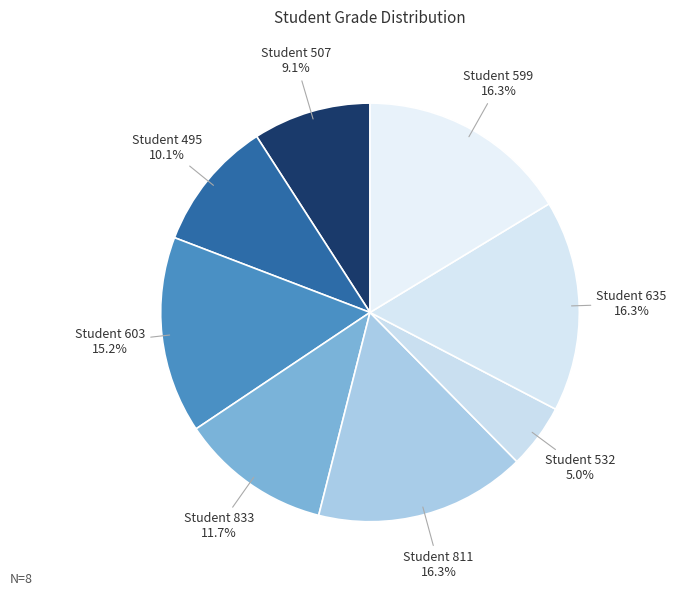

Between Student 532 and Student 495, which is larger?

Student 495